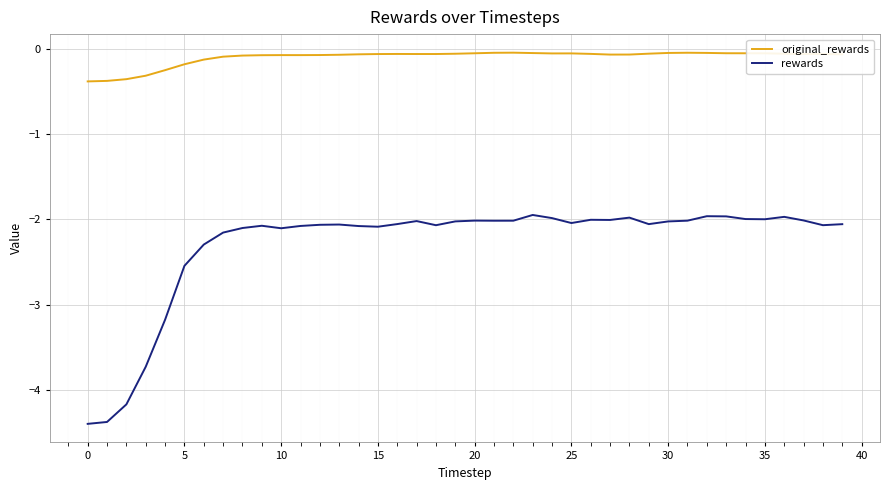

Which series has the largest total across all categories?

original_rewards